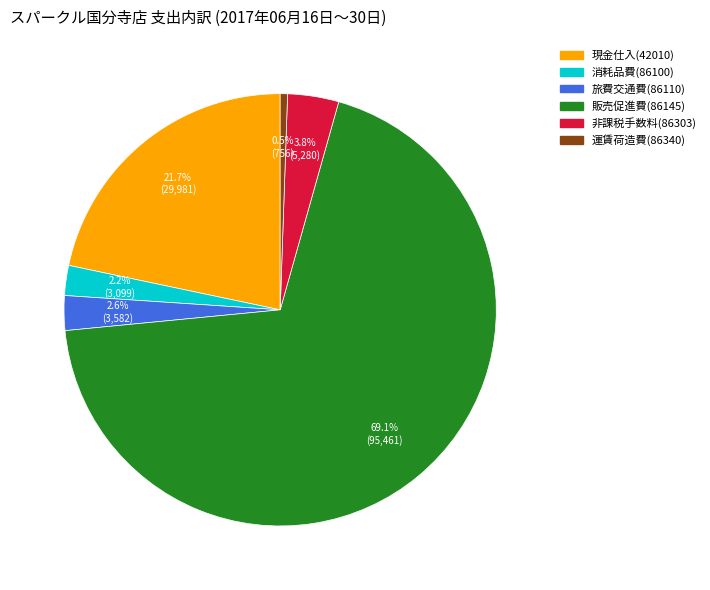

Does any single category account for the majority?

Yes